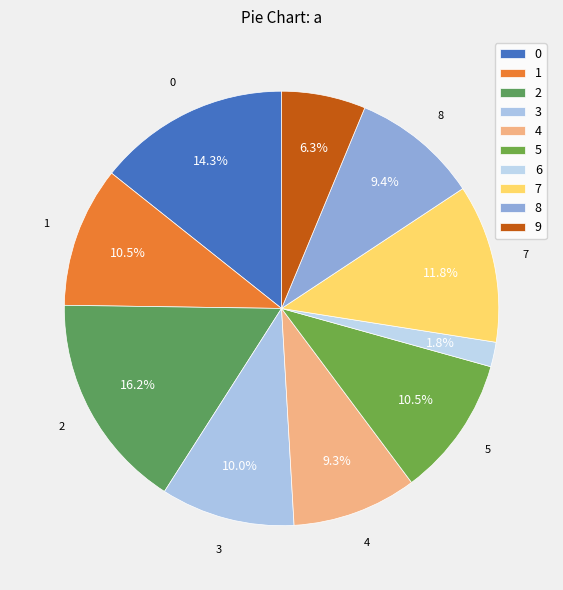

True or false: 0 accounts for 14% of the total.

True